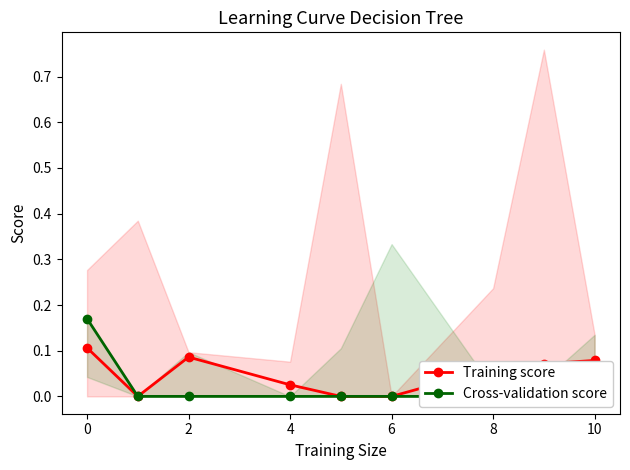

True or false: Training score has more than 0 points higher than both neighbors.

True